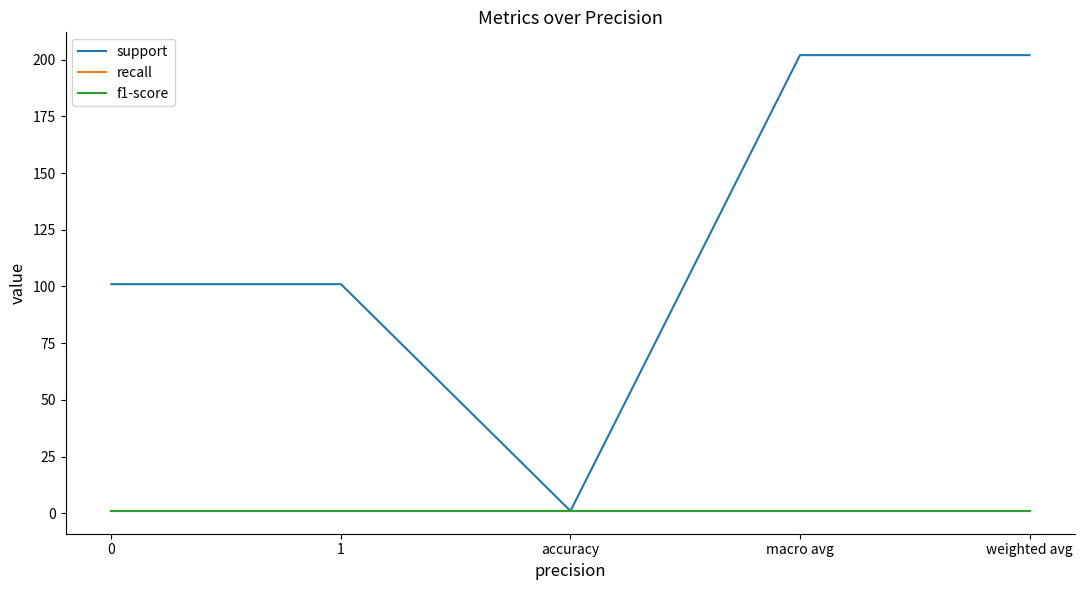

Does the chart display data point markers on the line(s)?

No